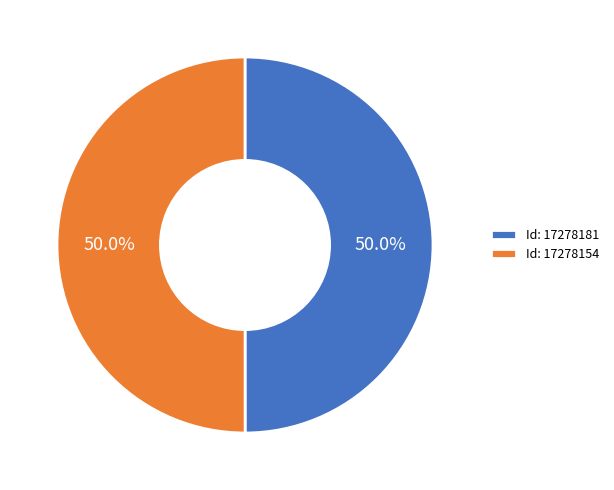

What is the ratio of the value at Id: 17278181 to the value at Id: 17278154?

1.0